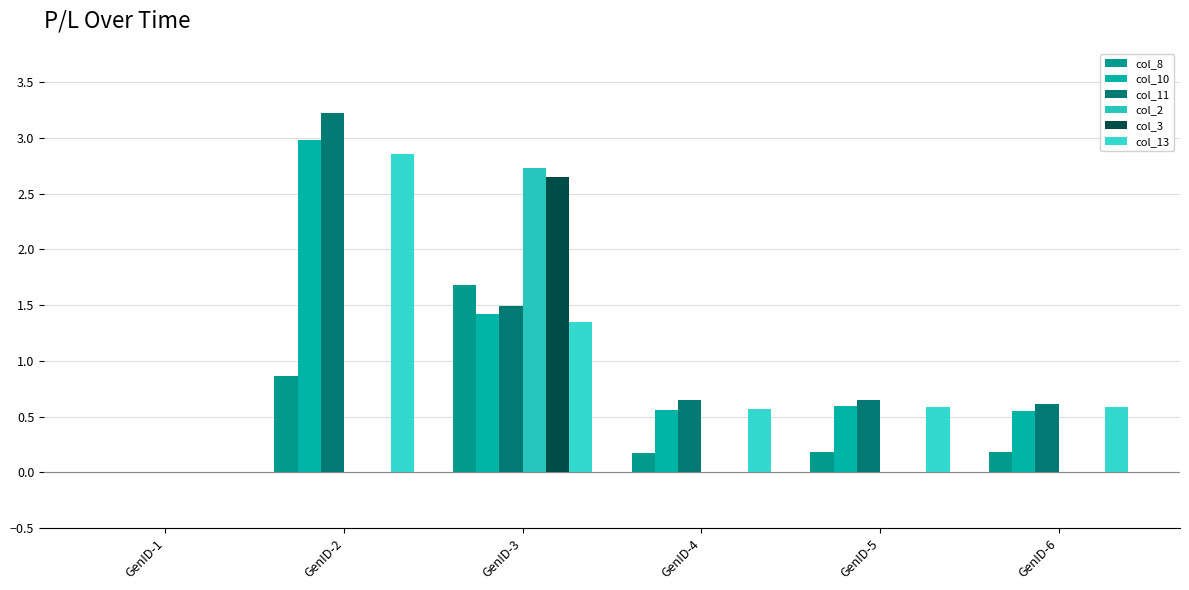

What is the spread (max minus min) of values at GenID-5?

0.6